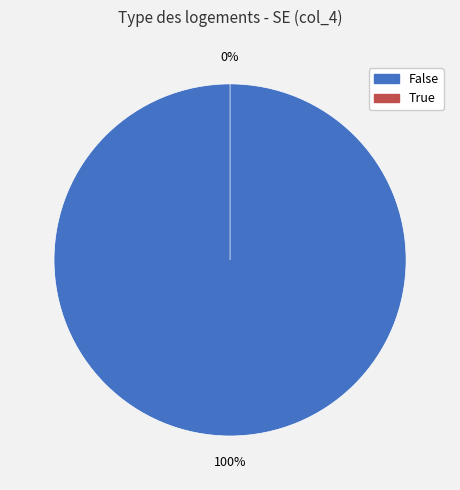

What percentage is the False slice, to the nearest percent?

100%